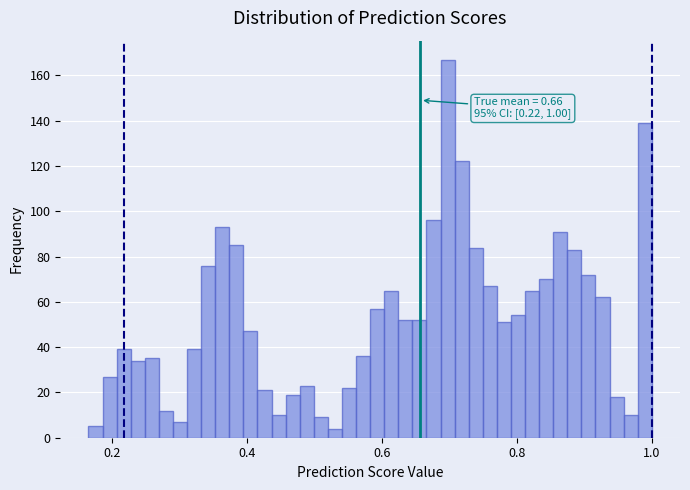

Read against the x-axis, roughly where is the centre of the tallest bar?

0.70